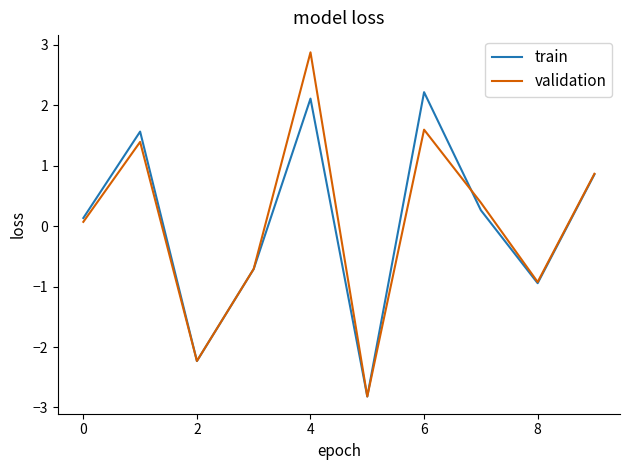

List the series in order of their peak value, highest first.

validation, train